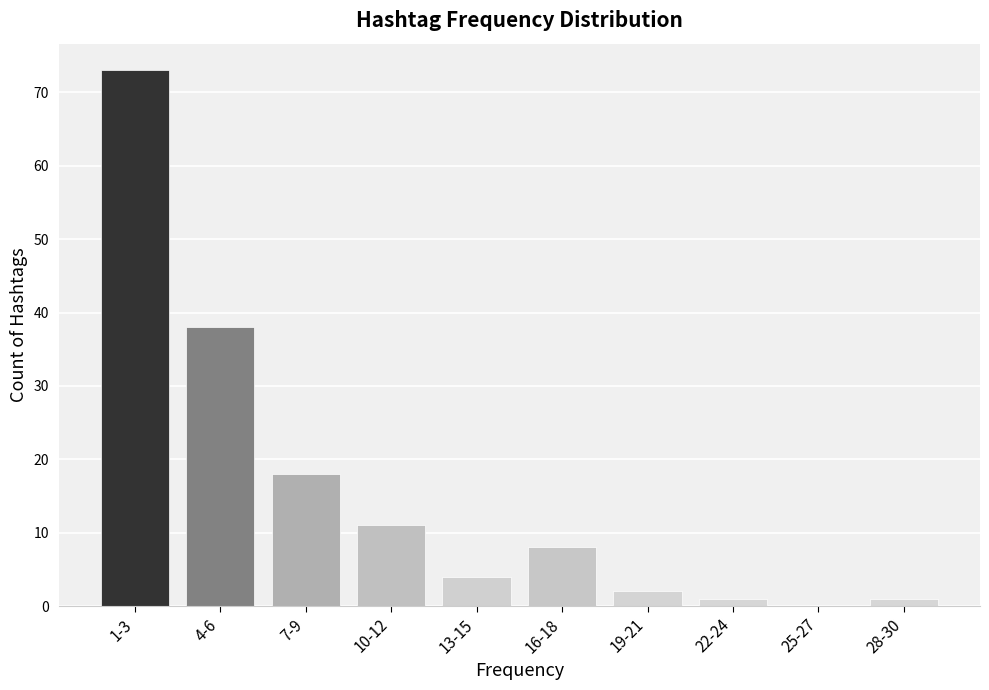

Reading right to left, list all the values displayed in this chart.

28-30=1	25-27=0	22-24=1	19-21=2	16-18=8	13-15=4	10-12=11	7-9=18	4-6=38	1-3=73